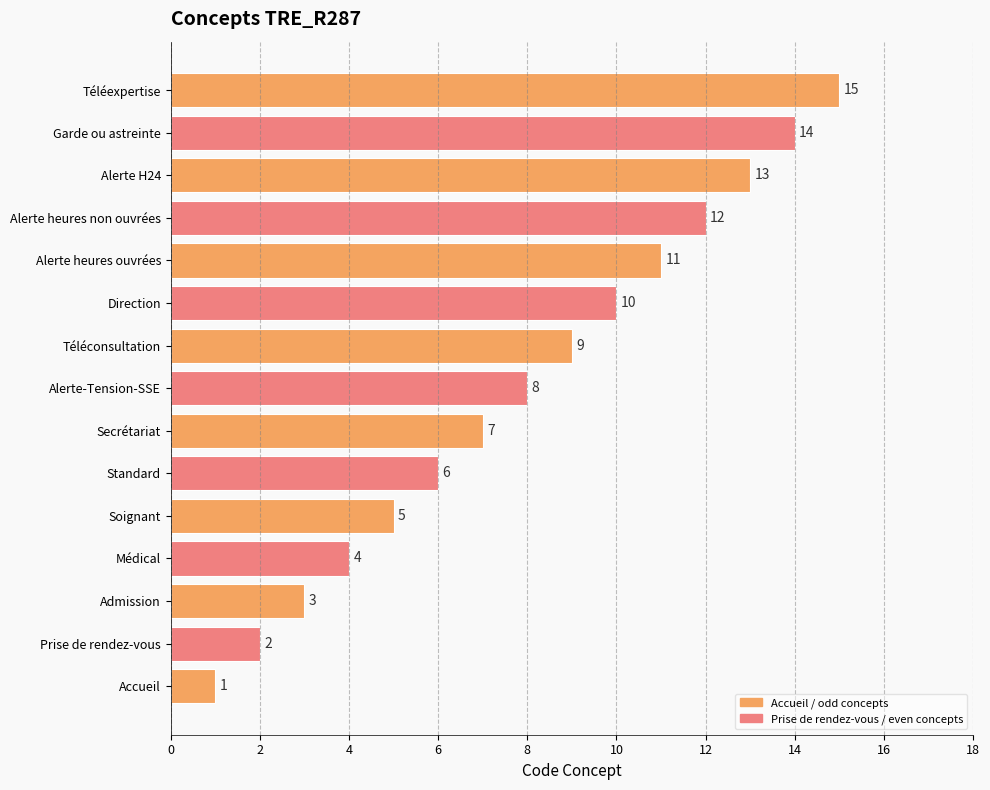

What is the change in value from Admission to Alerte heures ouvrées?

+8